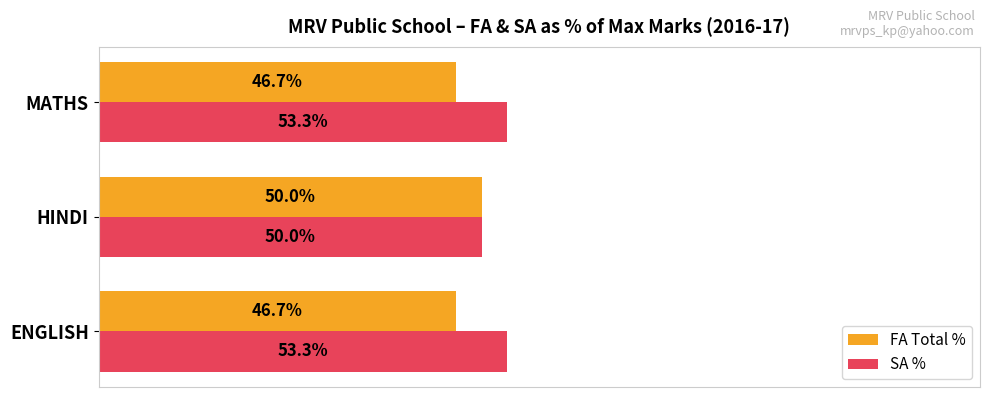

What are all the series names shown in the legend?

FA Total %, SA %